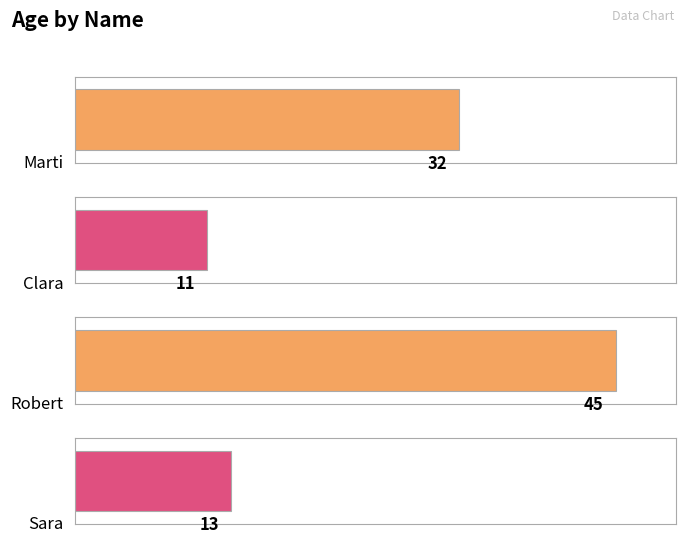

At which category does the chart reach its peak across all series?

Robert